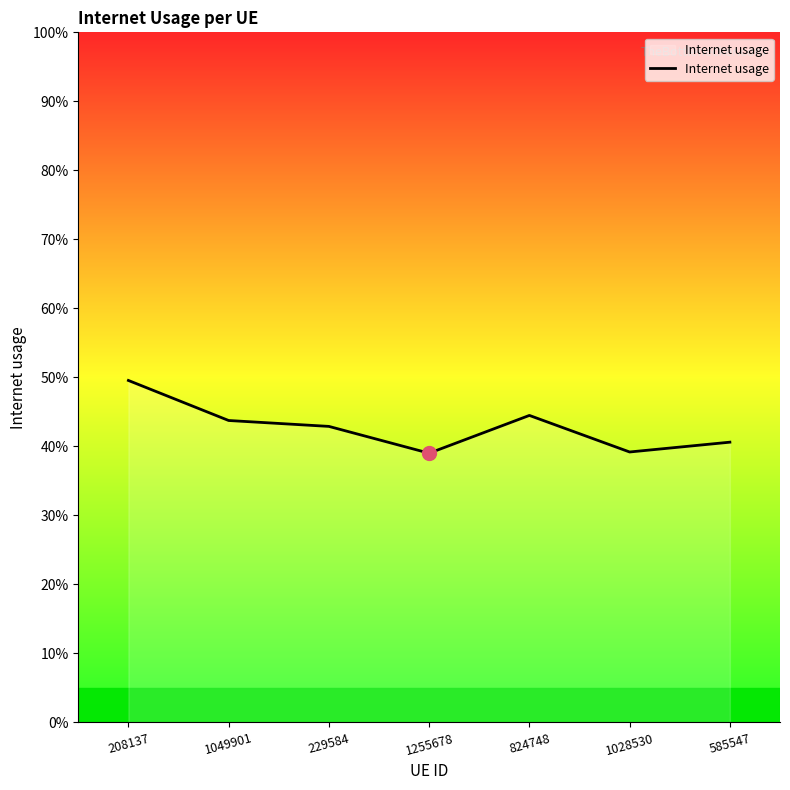

Is this an area chart (filled region under the line)?

Yes